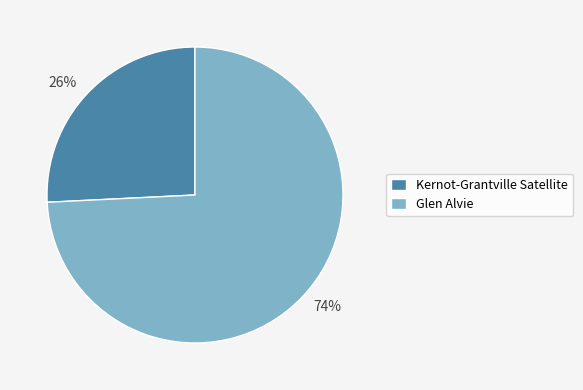

To the nearest percent, what is the average slice percentage?

50%